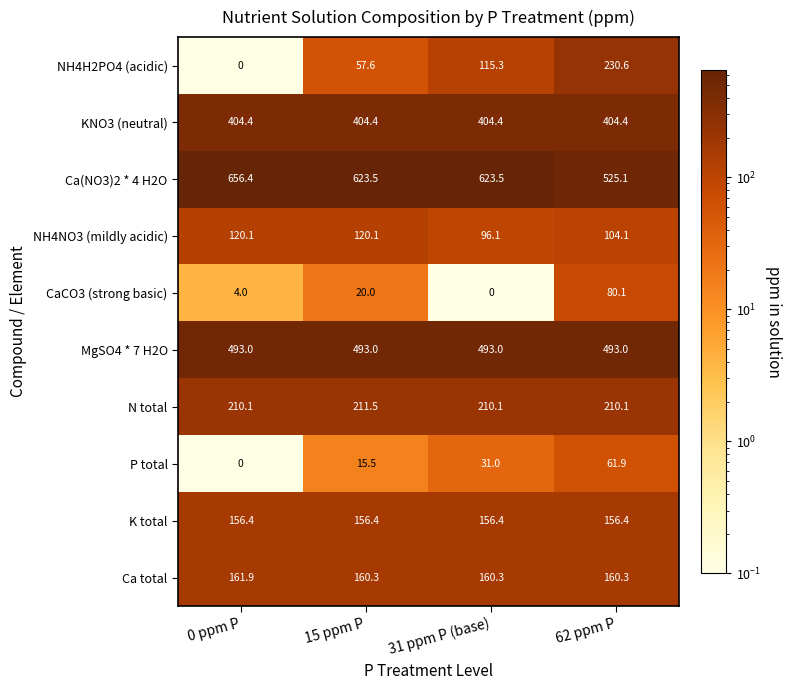

Which series has the largest total across all categories?

Ca(NO3)2 * 4 H2O